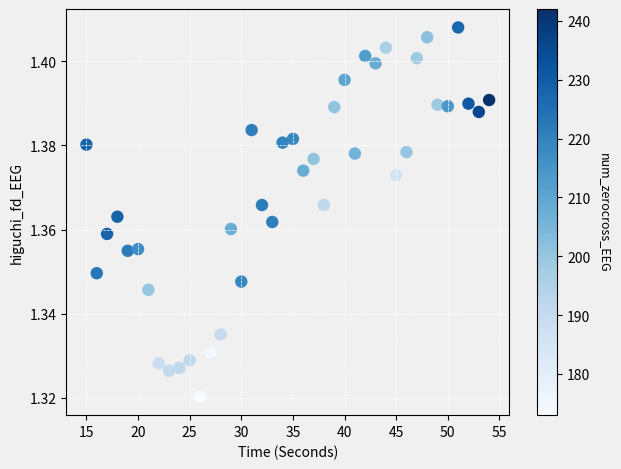

What is the range of X values (max minus min)?

39.0